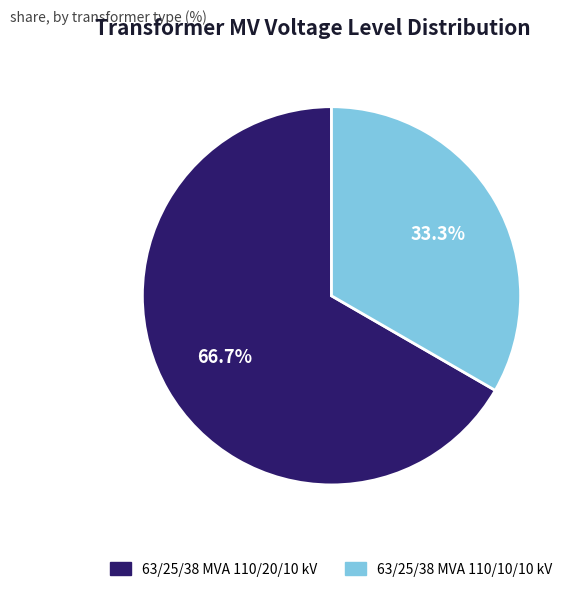

What percentage is the 63/25/38 MVA 110/20/10 kV slice, to the nearest percent?

67%